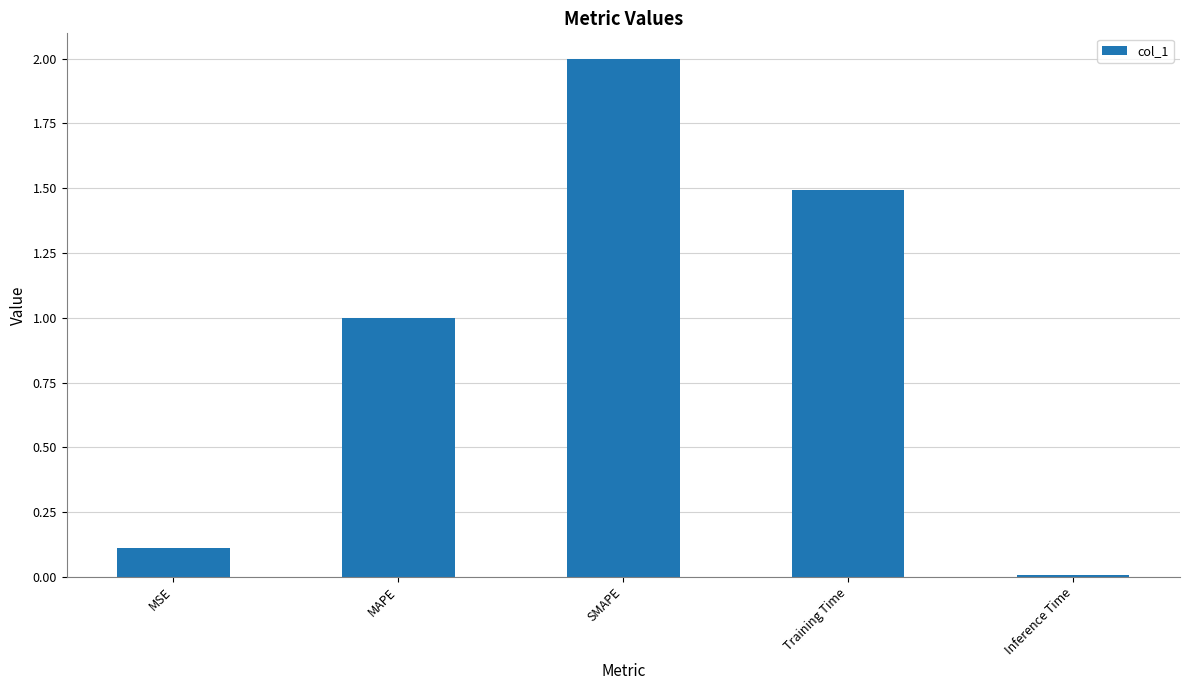

What is the maximum value shown in the chart?

2.0